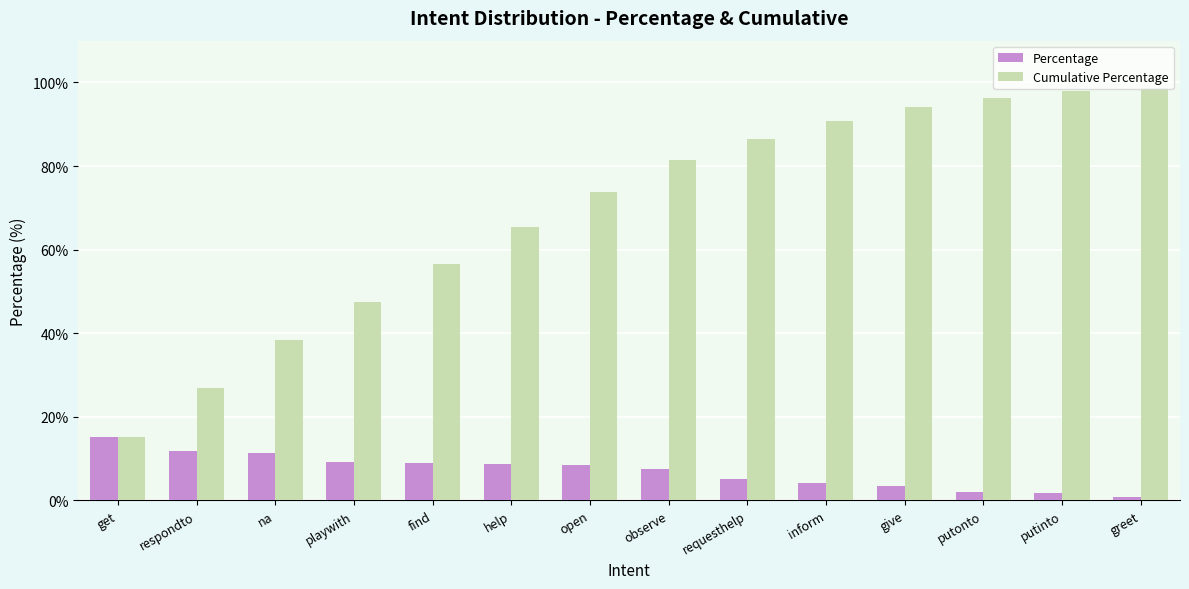

Is it true that Cumulative Percentage equals 38.2 at respondto?

False